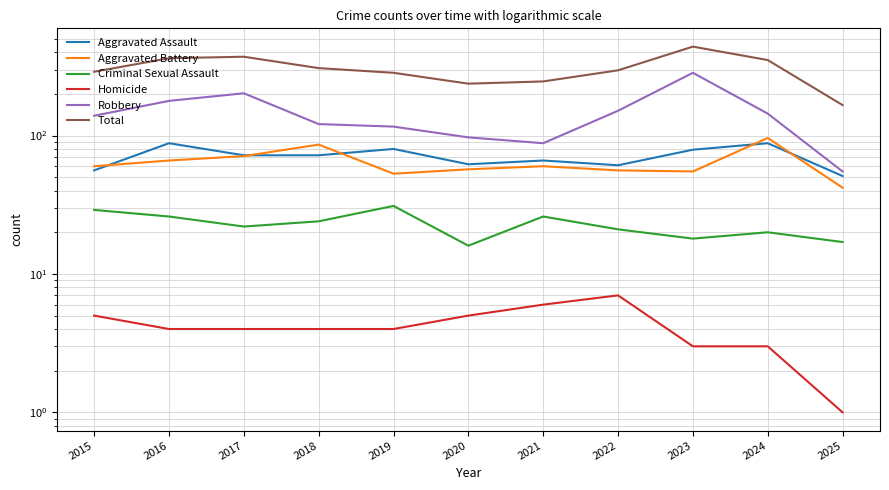

What is the value of the Aggravated Assault point at the 8th from the left?

61